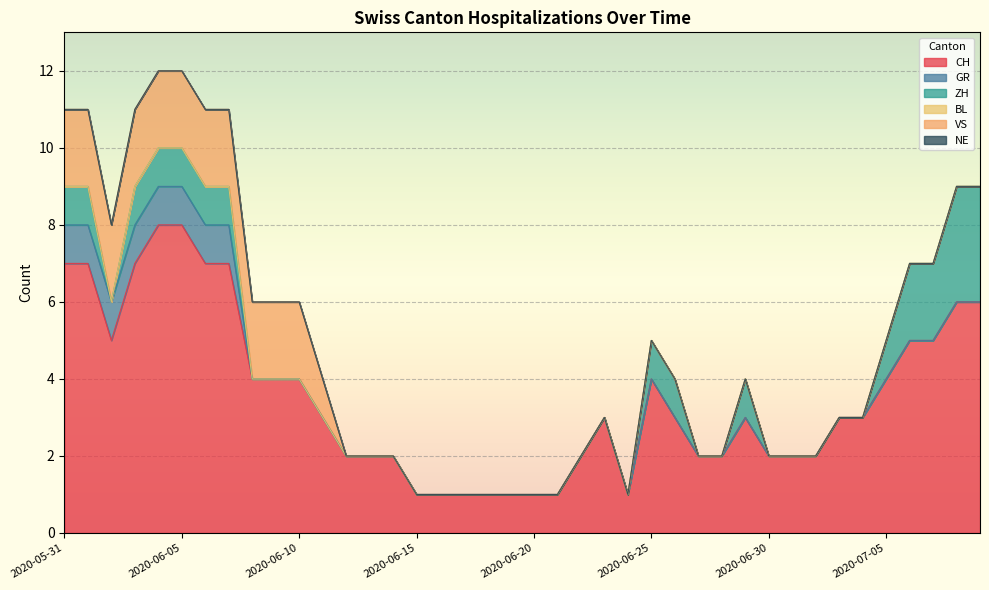

What is the total value across all series at 2020-06-10?

6